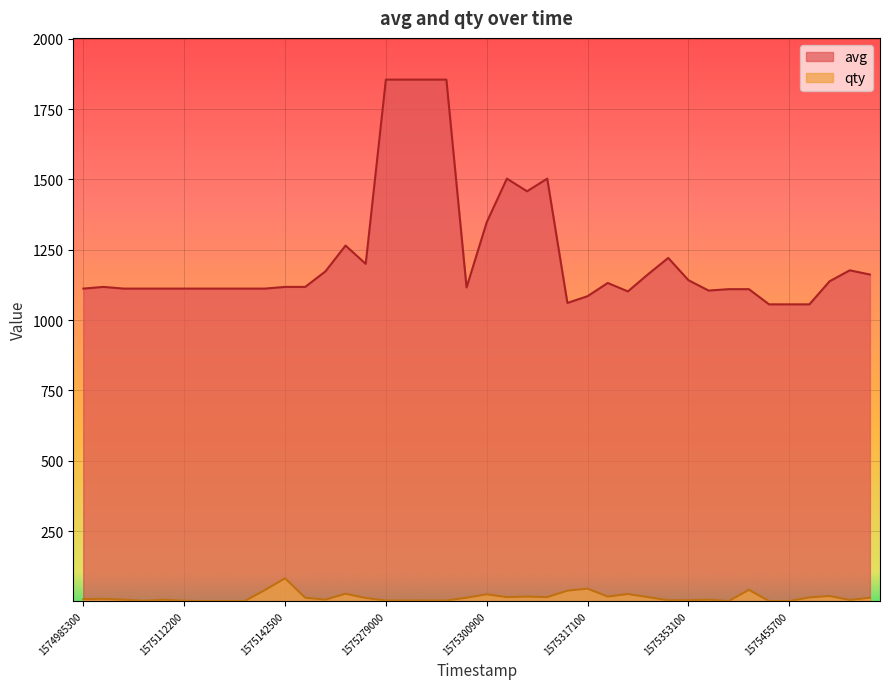

What are all the series names shown in the legend?

avg, qty